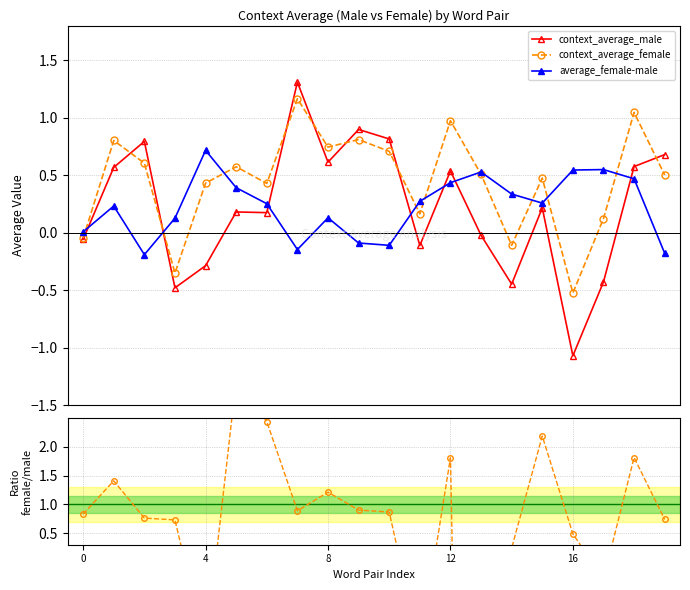

What is the difference between the context_average_male values at 11 and 0?

0.1